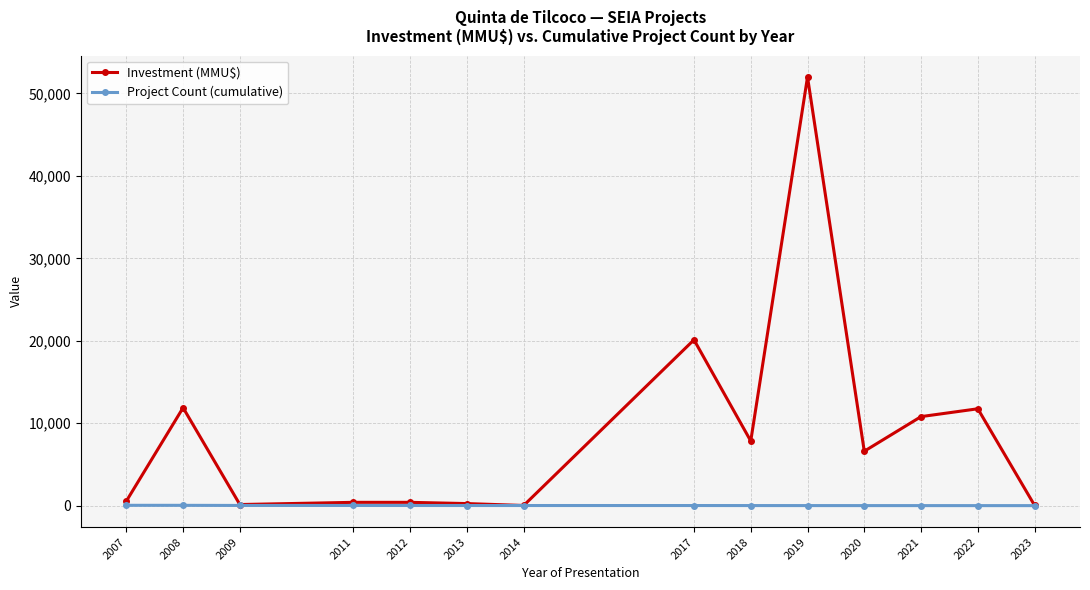

How many data points does each series have?

14